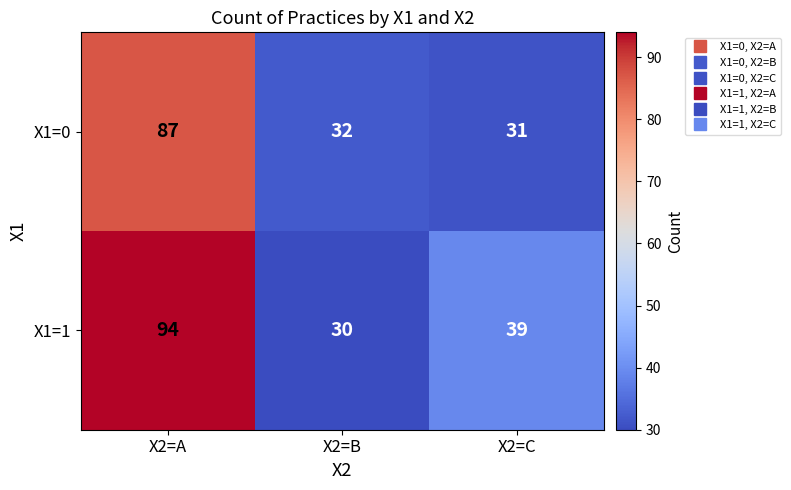

List the series in order of their overall mean, highest first.

X1=1, X1=0